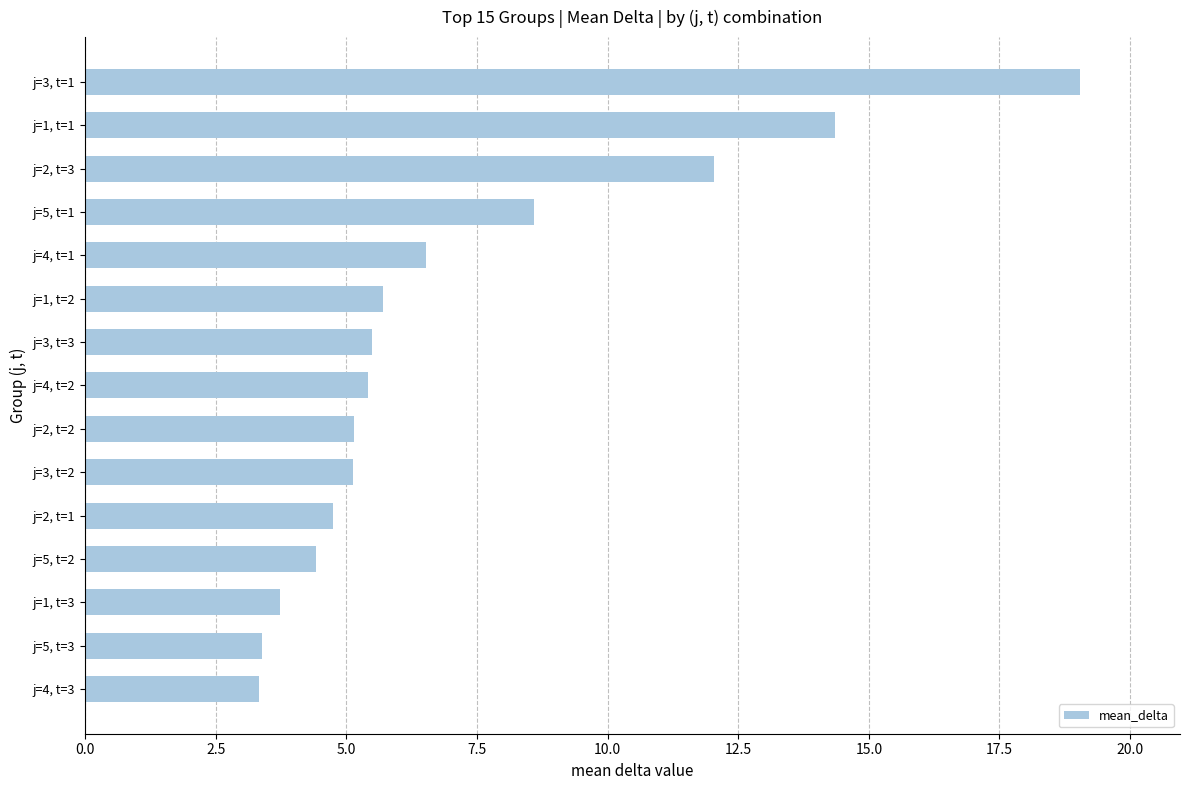

What is the change in value from j=1, t=1 to j=3, t=2?

-9.2